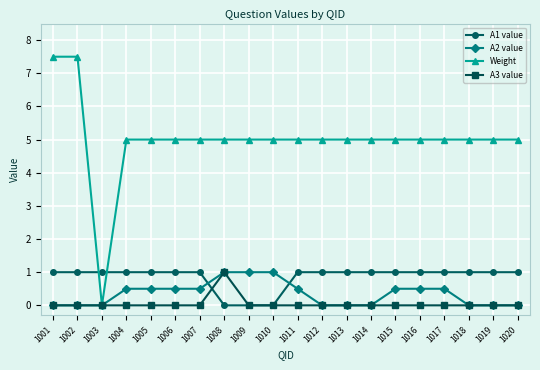

Which series has the largest total across all categories?

Weight